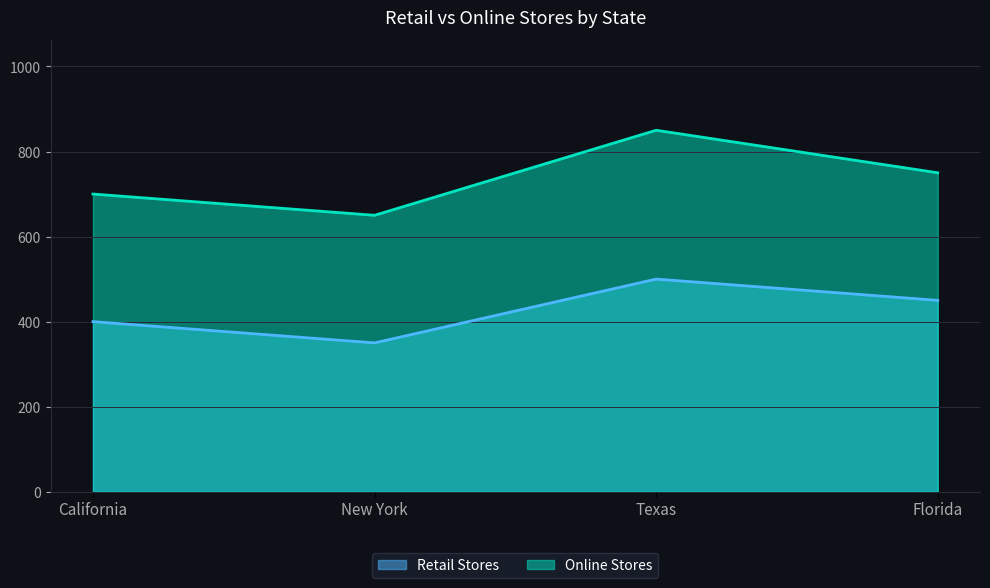

At which category does Online Stores reach its first local peak?

Texas